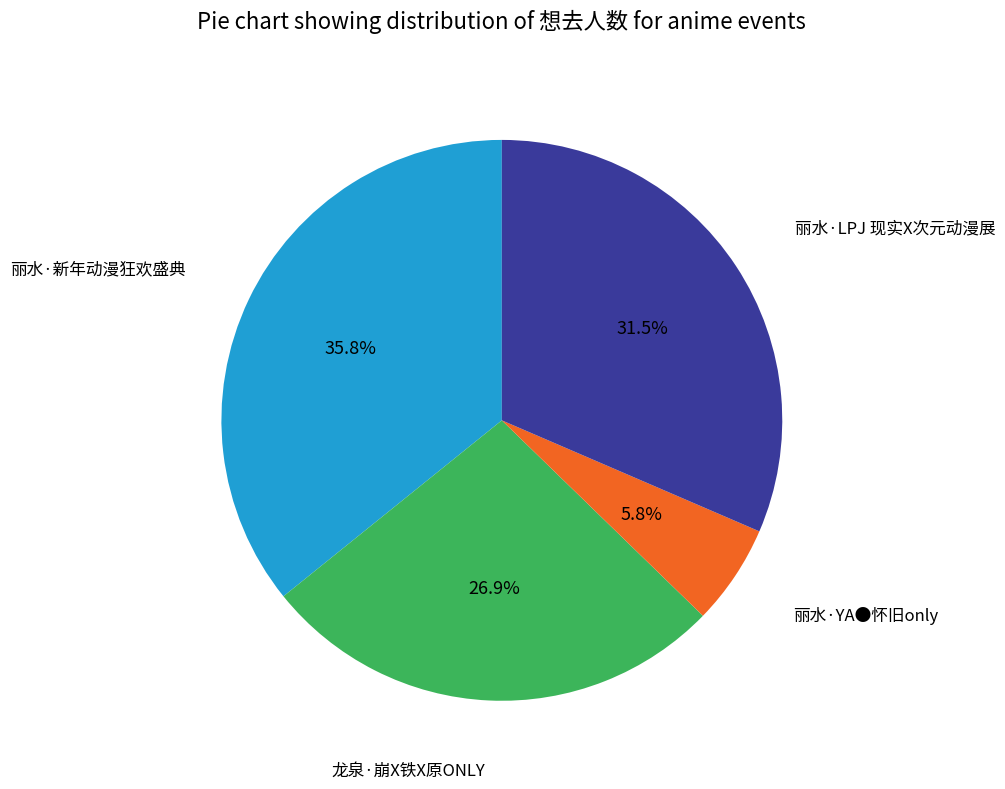

How many segments does this pie chart have?

4